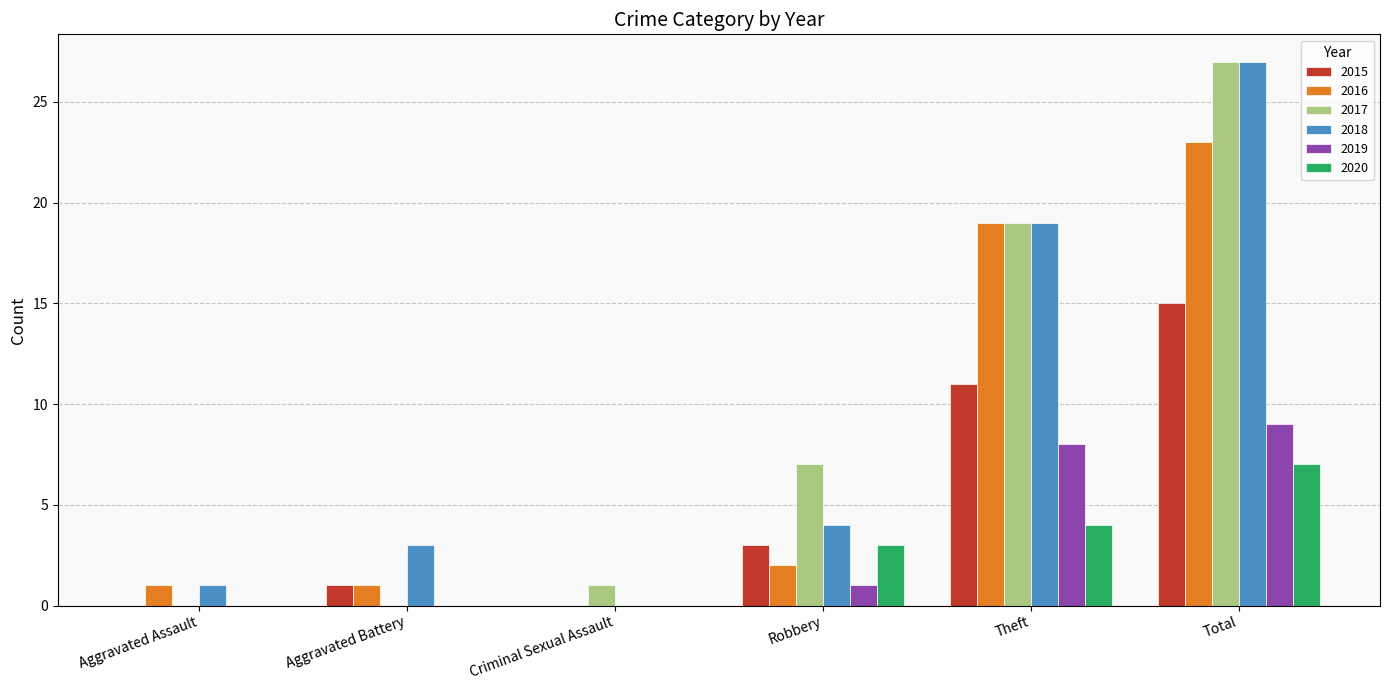

How many categories are shown in the chart?

6